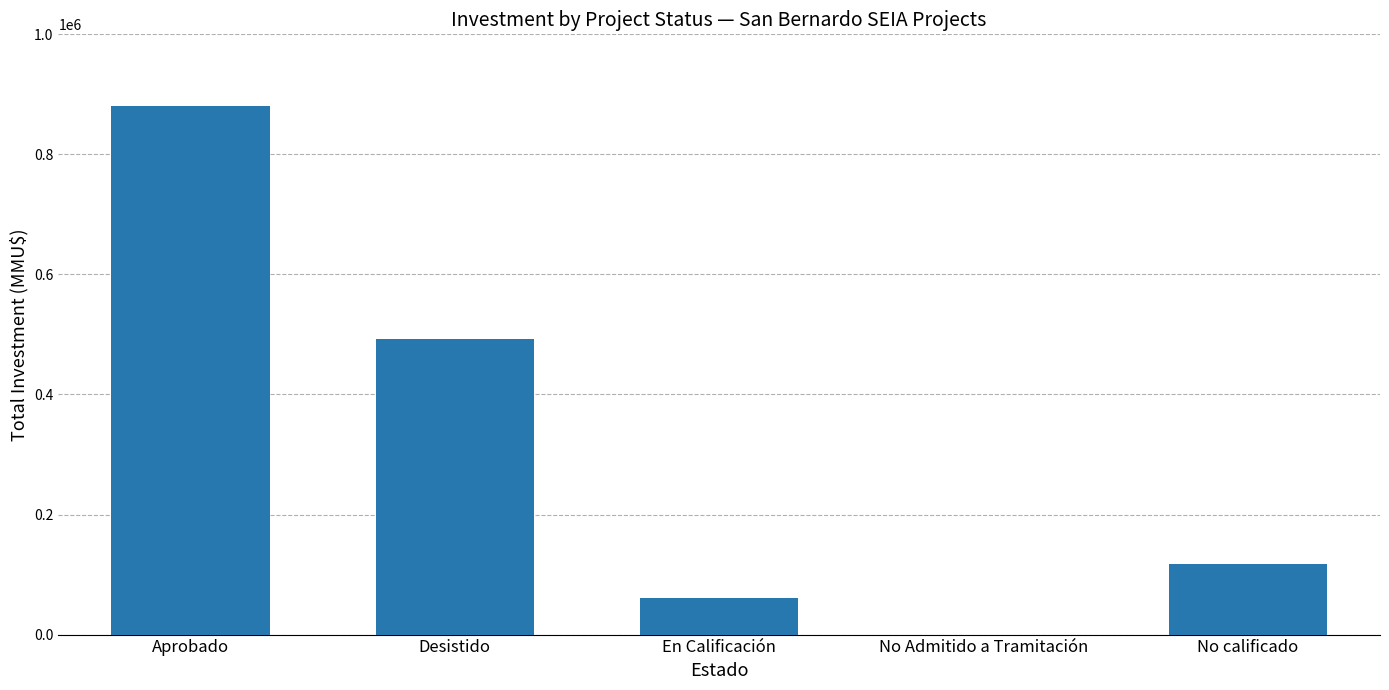

What is the greatest value displayed?

879915